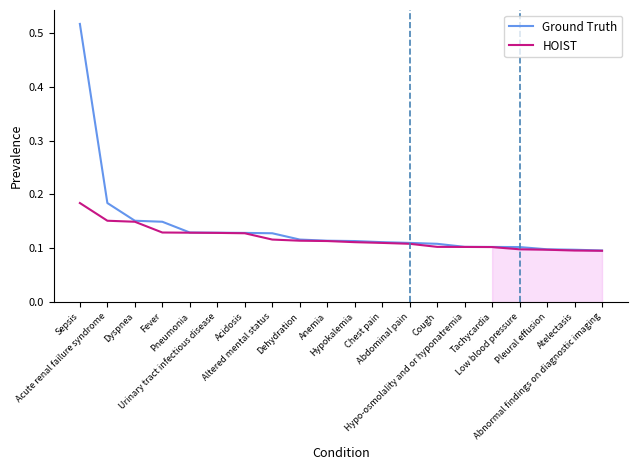

Which series has the largest range (max minus min)?

Ground Truth